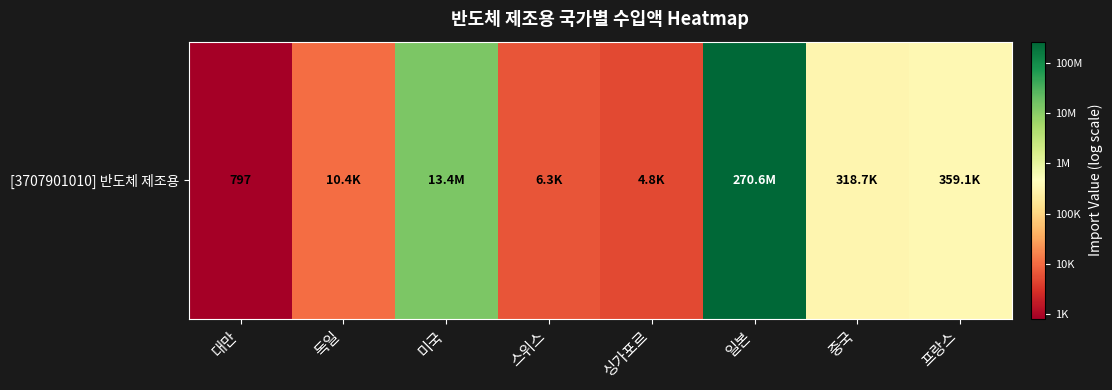

What is the sum of all values?

94.4